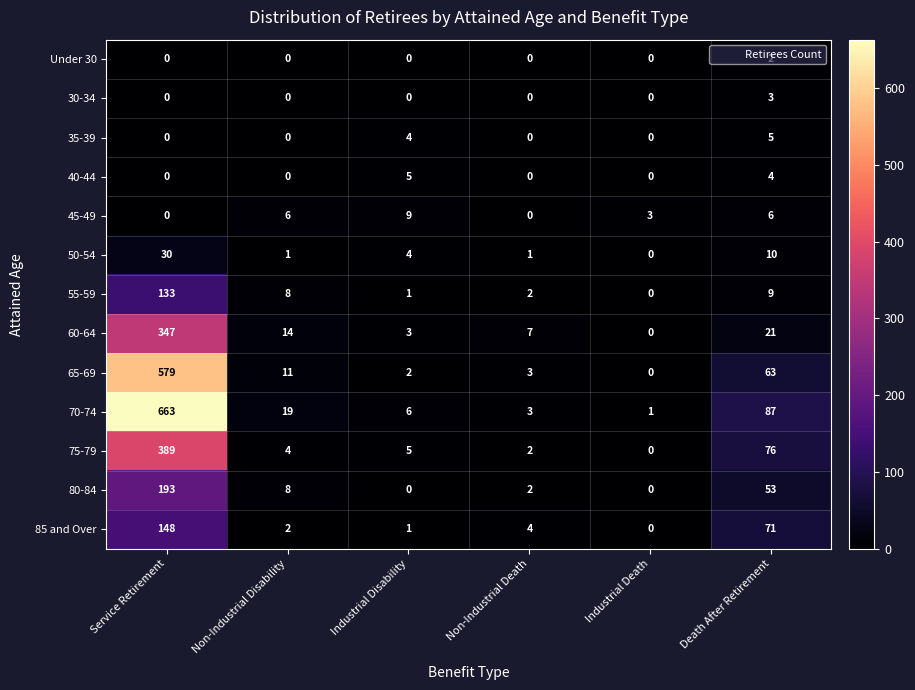

How many distinct data groups are displayed?

13